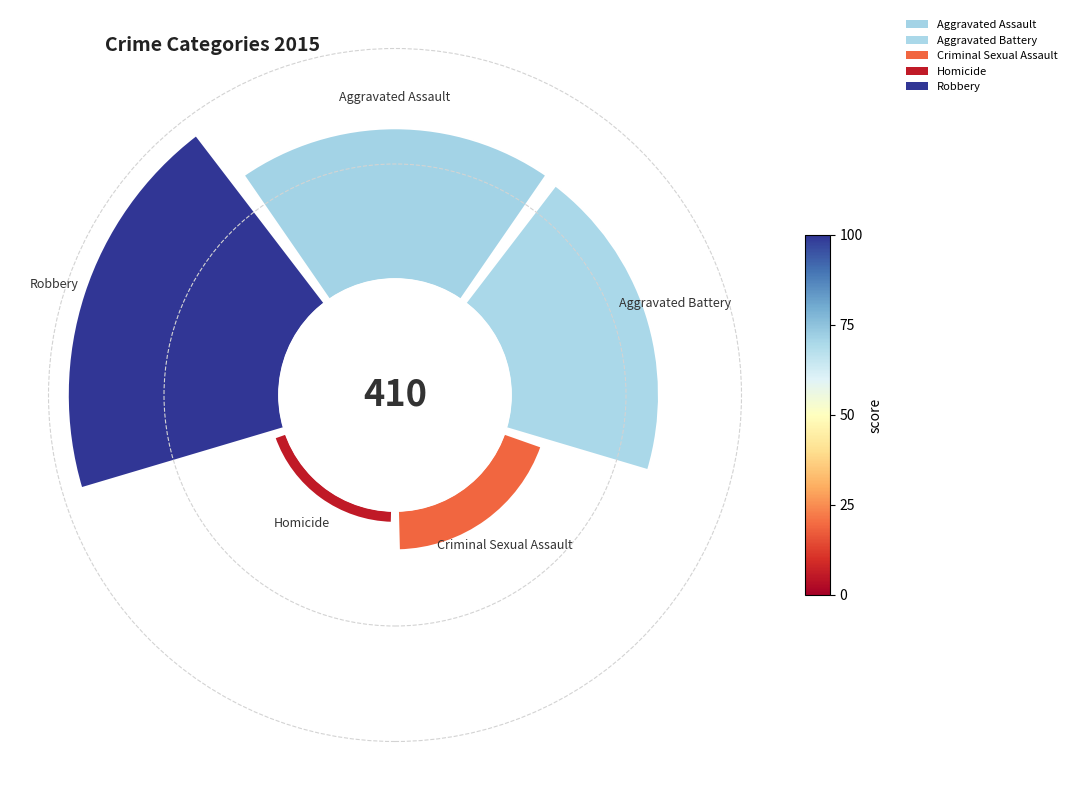

What portion of the pie excludes Criminal Sexual Assault?

92.9%